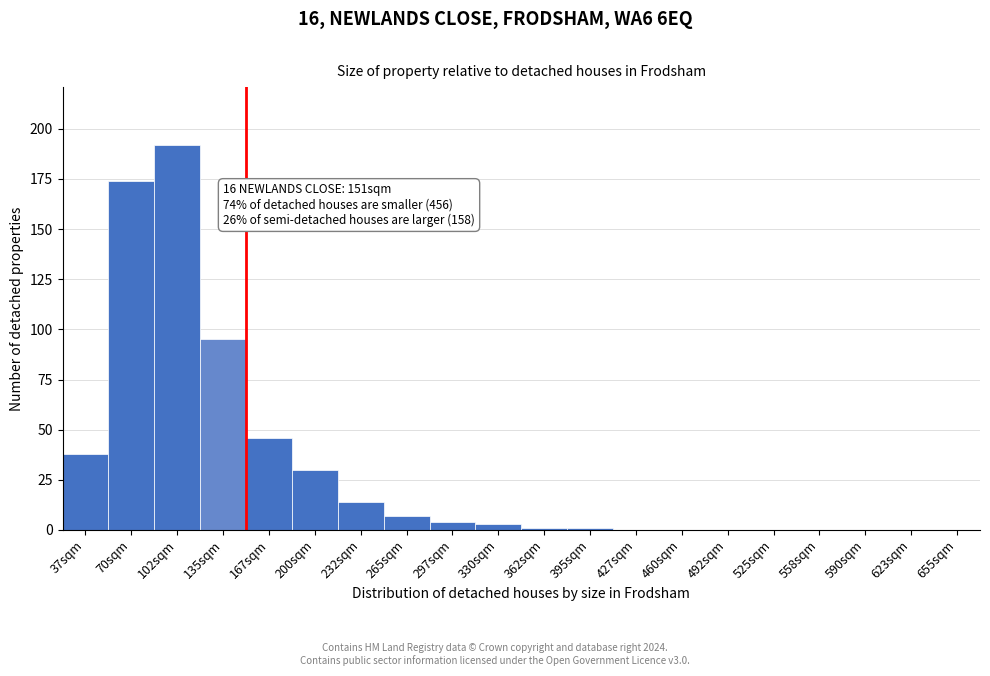

Reading left to right, extract all data points from this chart.

37sqm=38	70sqm=174	102sqm=192	135sqm=95	167sqm=46	200sqm=30	232sqm=14	265sqm=7	297sqm=4	330sqm=3	362sqm=1	395sqm=1	427sqm=0	460sqm=0	492sqm=0	525sqm=0	558sqm=0	590sqm=0	623sqm=0	655sqm=0